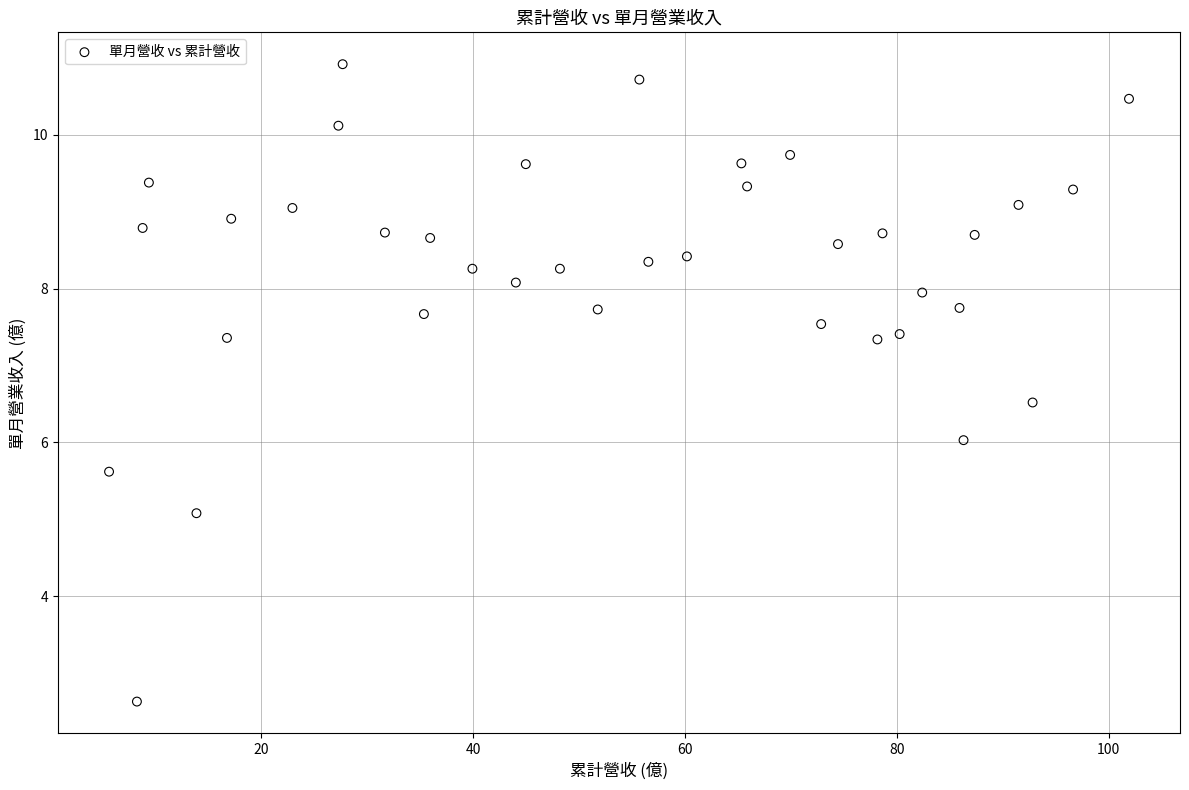

What is the range of Y values (max minus min)?

8.3